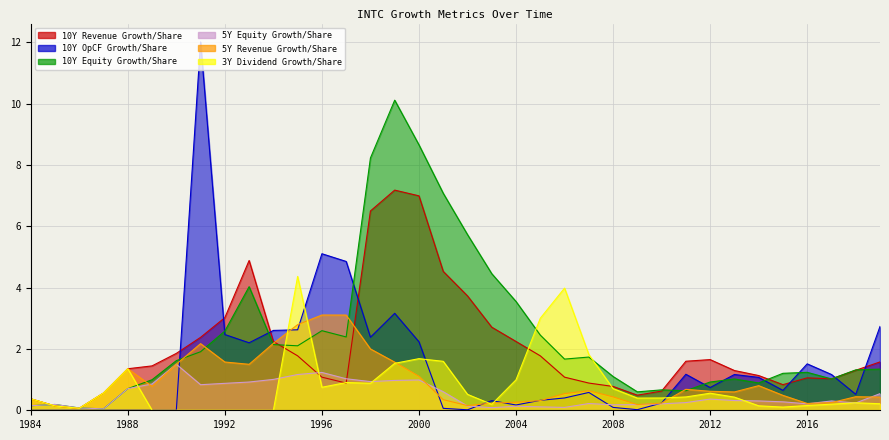

What is the value of the fiveYShareholdersEquityGrowthPerShare point at the 8th from the left?

0.8